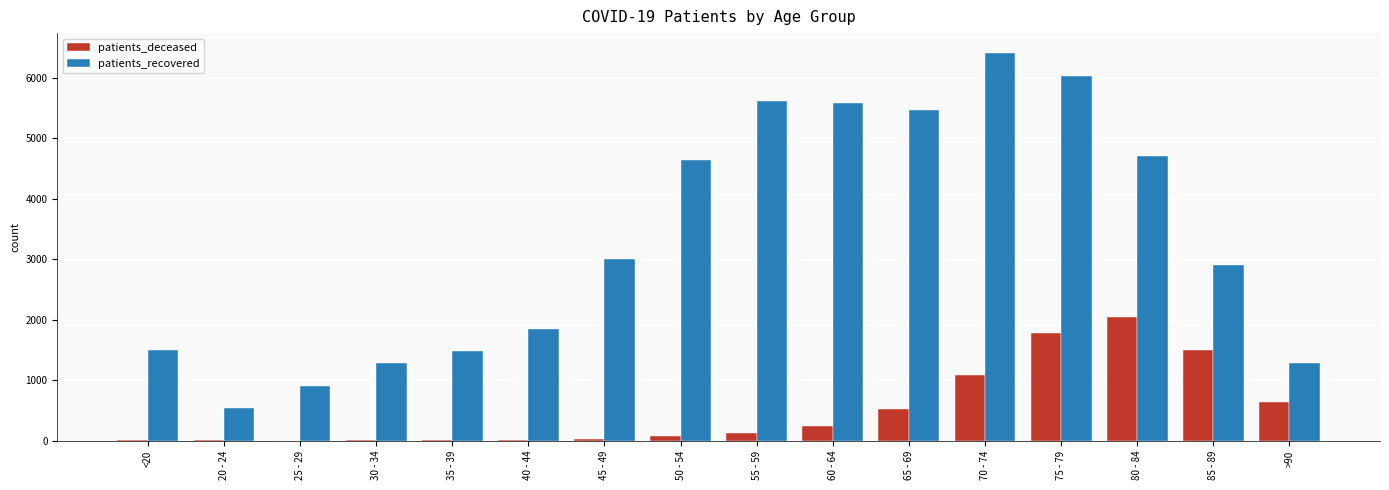

What value does the patients_recovered series have at 60 - 64, to the nearest 10?

5590